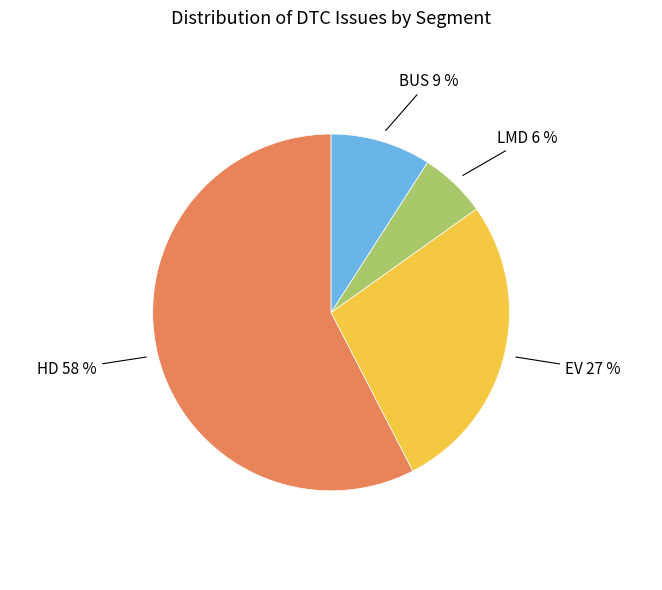

Rank the categories by value from highest to lowest.

HD, EV, BUS, LMD